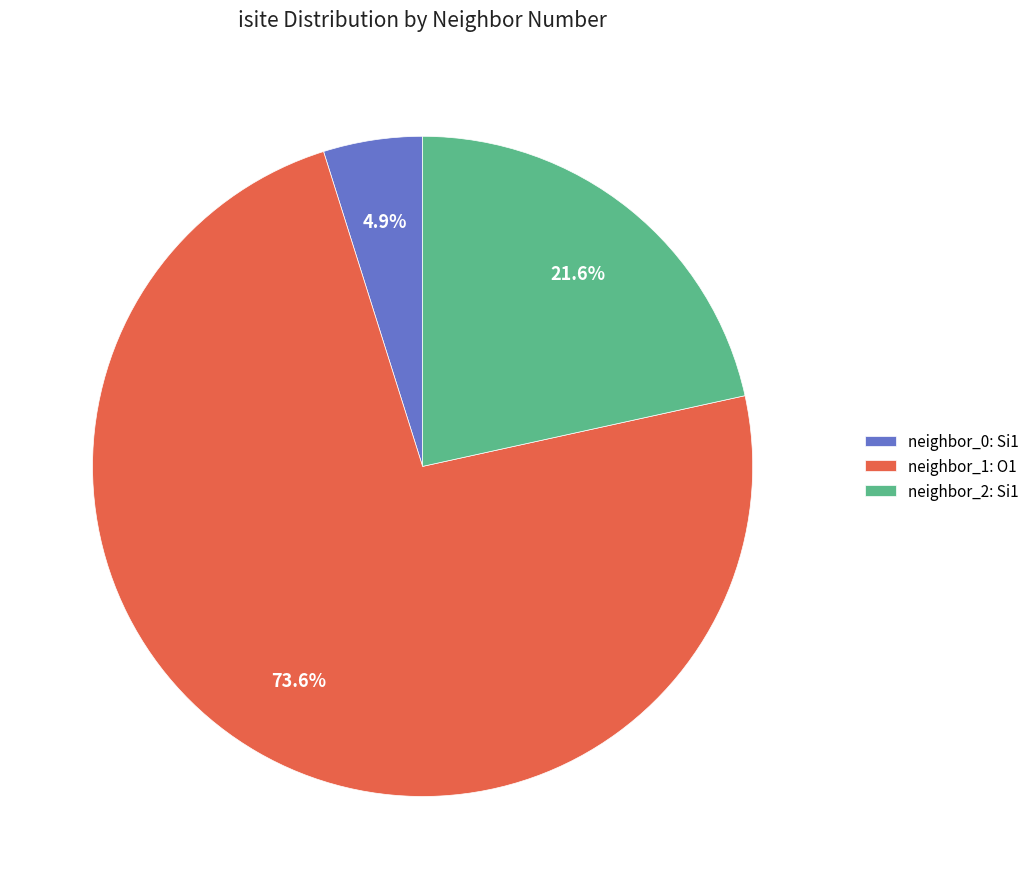

Which category accounts for the majority?

neighbor_1: O1